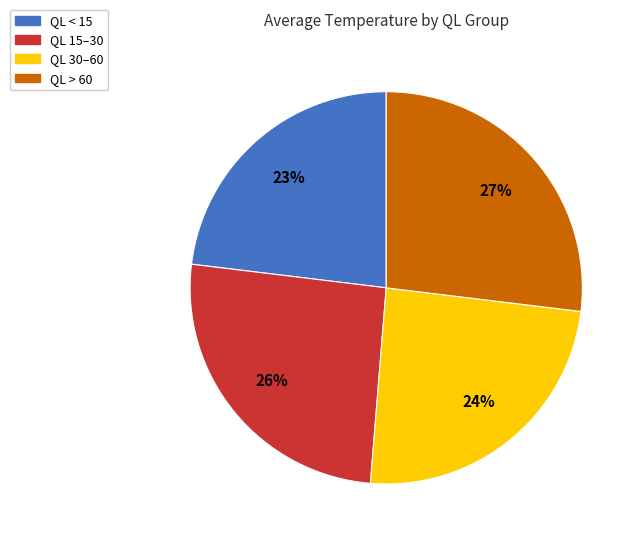

Is there any slice that represents more than half of the pie?

No